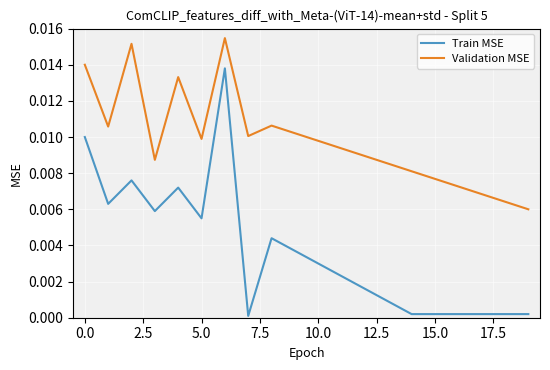

True or false: Train MSE and Validation MSE cross at least once.

False